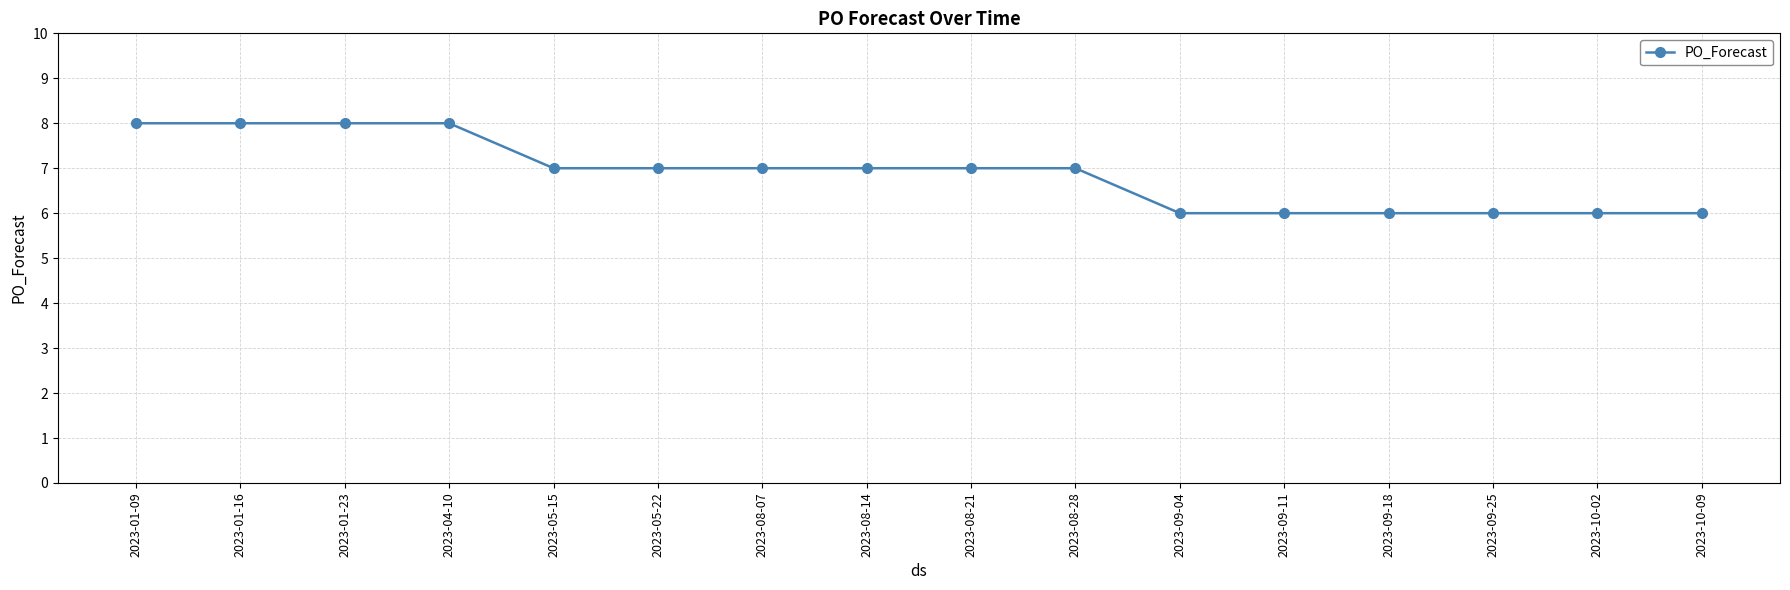

What is the maximum value shown in the chart?

8